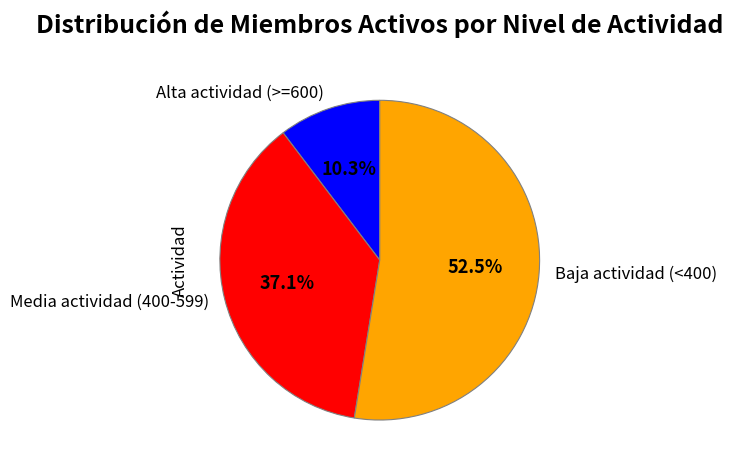

What is the smallest slice in the pie chart?

Alta actividad (>=600)